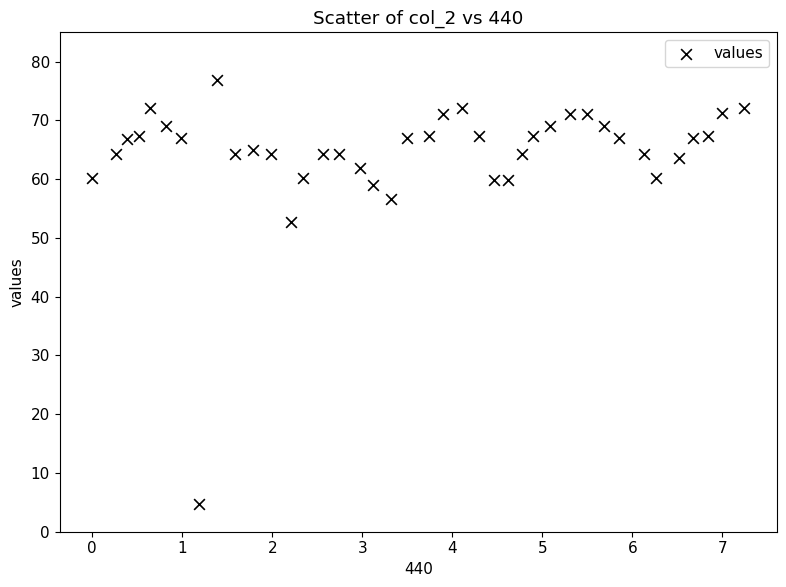

What Y value in the scatter plot is closest to 40?

52.8